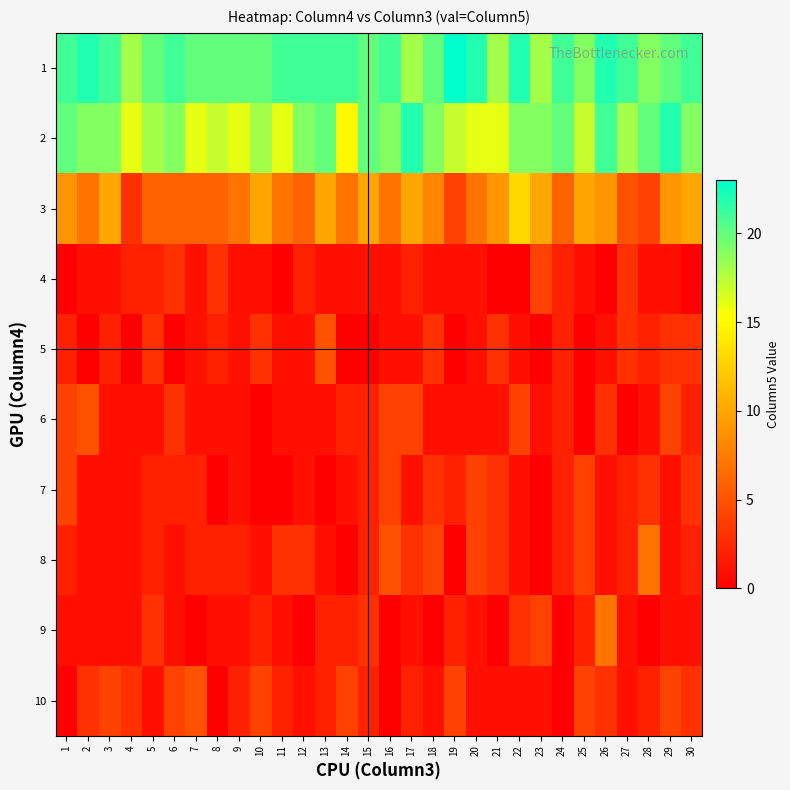

Between 1 and 11, which series saw the biggest shift?

2